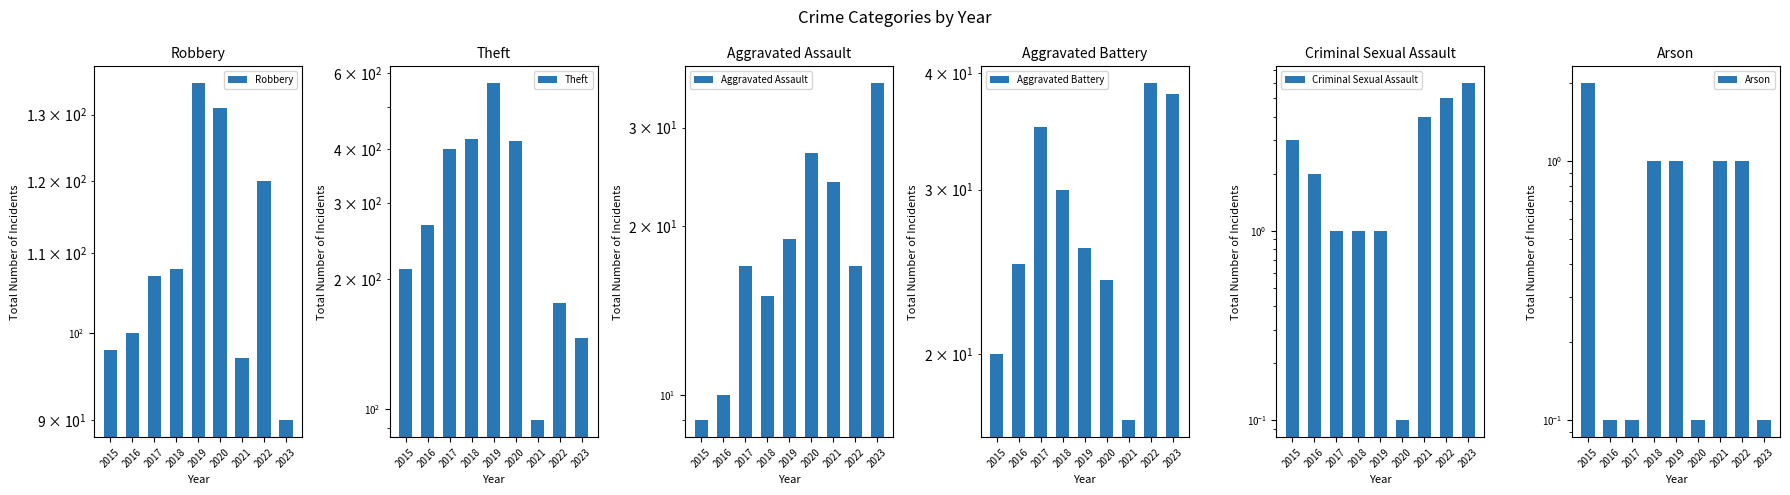

List the series in order of their peak value, highest first.

Theft, Robbery, Aggravated Battery, Aggravated Assault, Criminal Sexual Assault, Arson